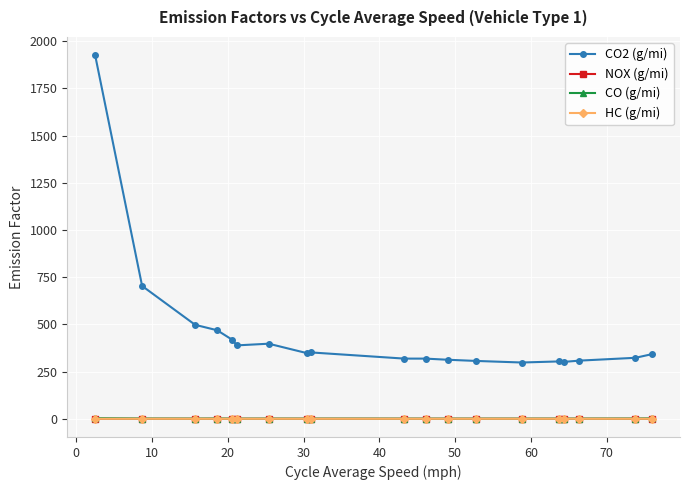

What is the greatest value displayed?

1926.1